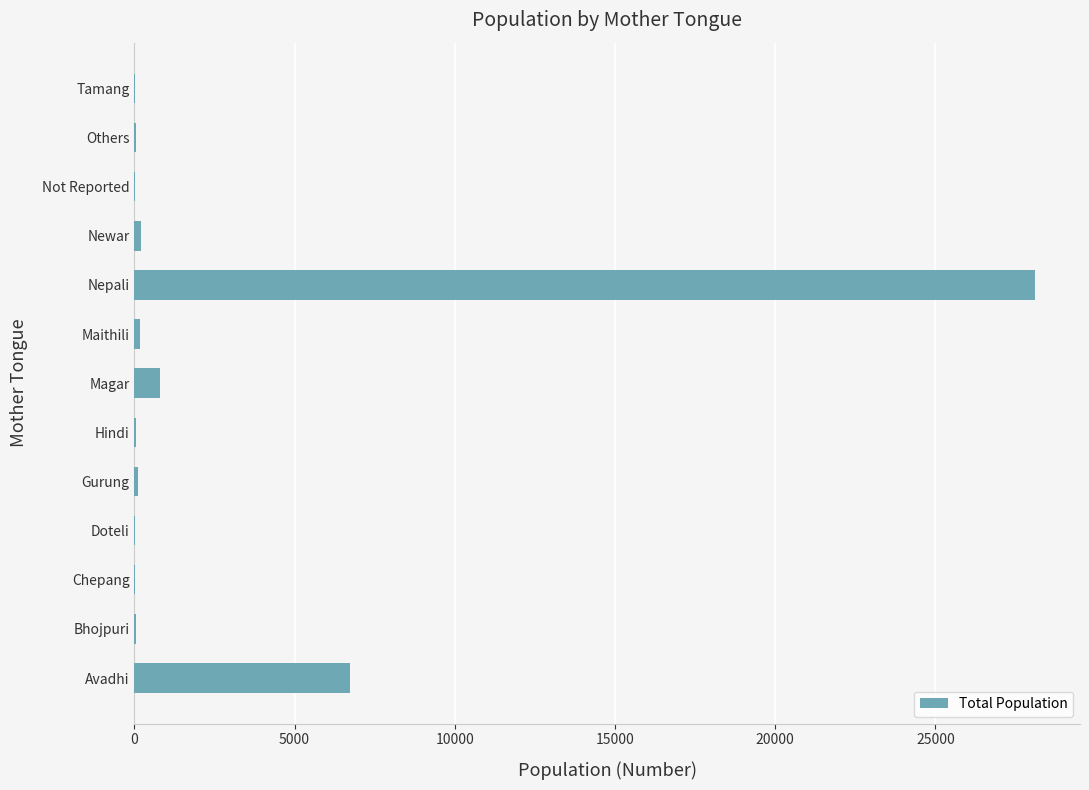

At which label is the value closest to 14059?

Avadhi